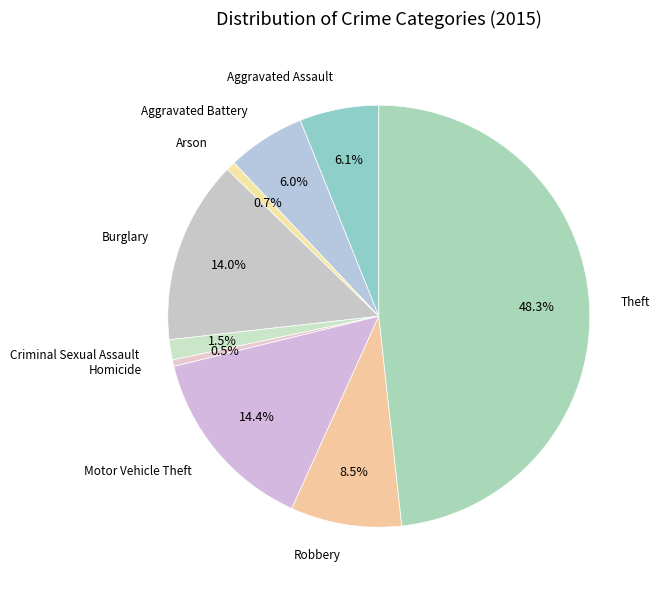

To the nearest percent, what is the average slice percentage?

11%